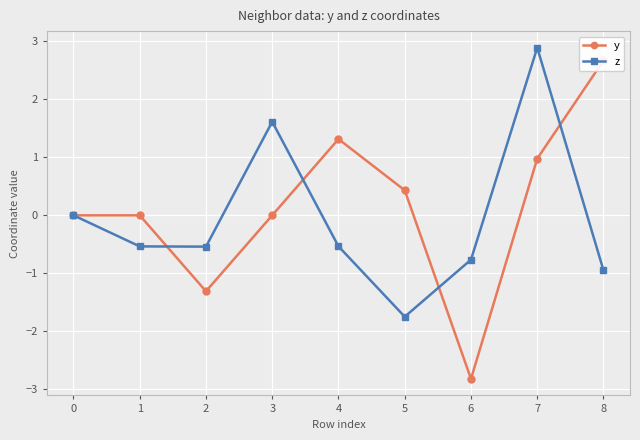

At which category does the chart reach its minimum across all series?

6